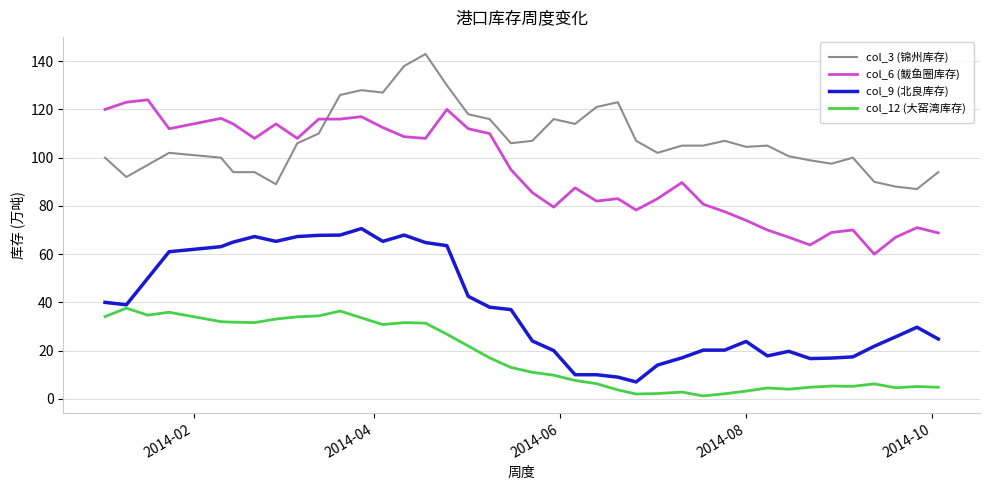

What is the maximum value shown in the chart?

143.0